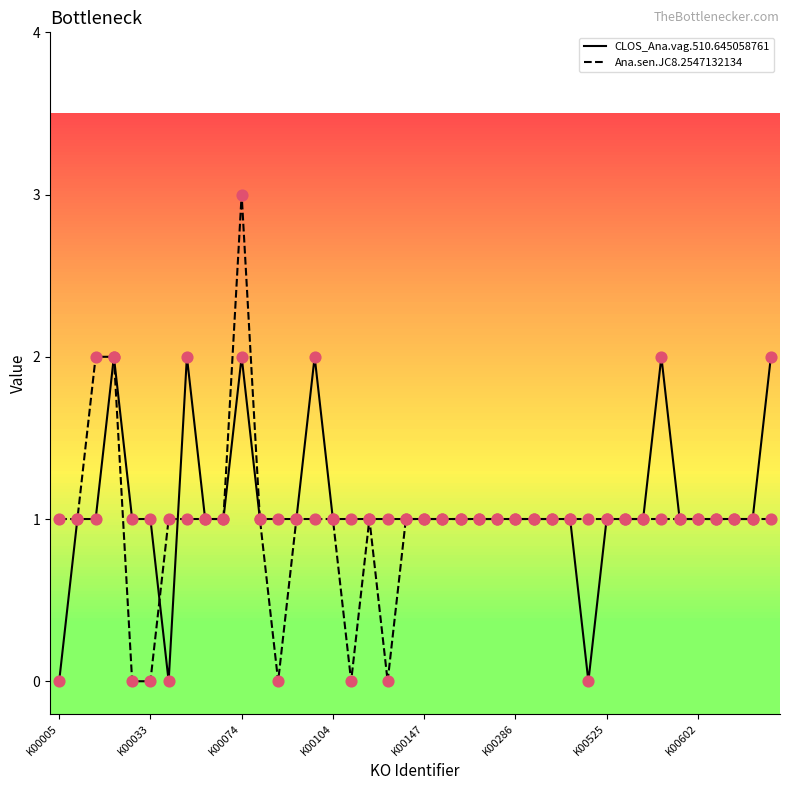

What are all the series names shown in the legend?

CLOS_Ana.vag.510.645058761, Ana.sen.JC8.2547132134